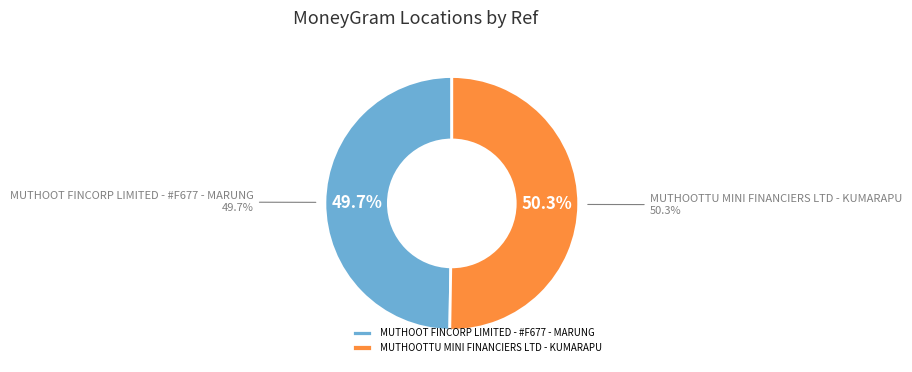

How many segments does this pie chart have?

2